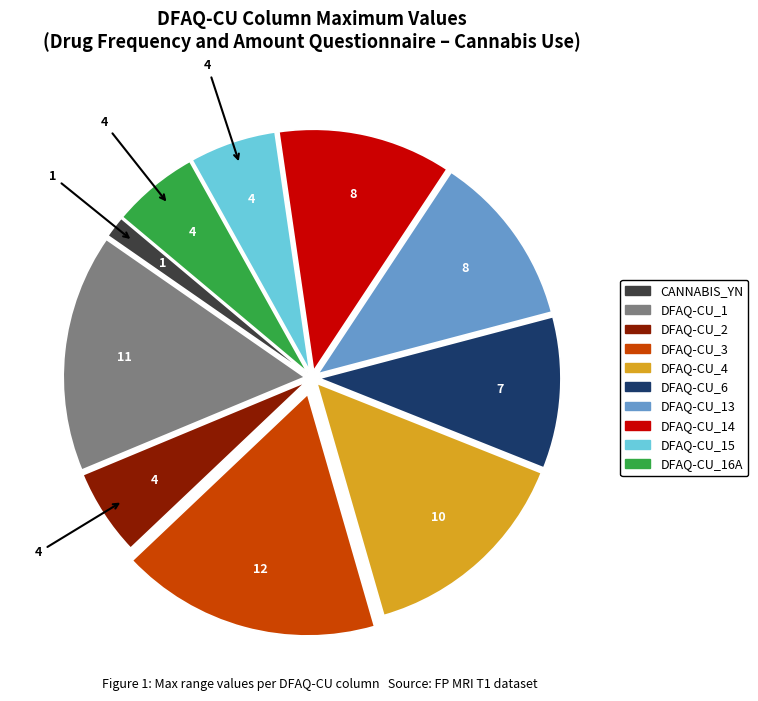

Does any single category account for the majority?

No